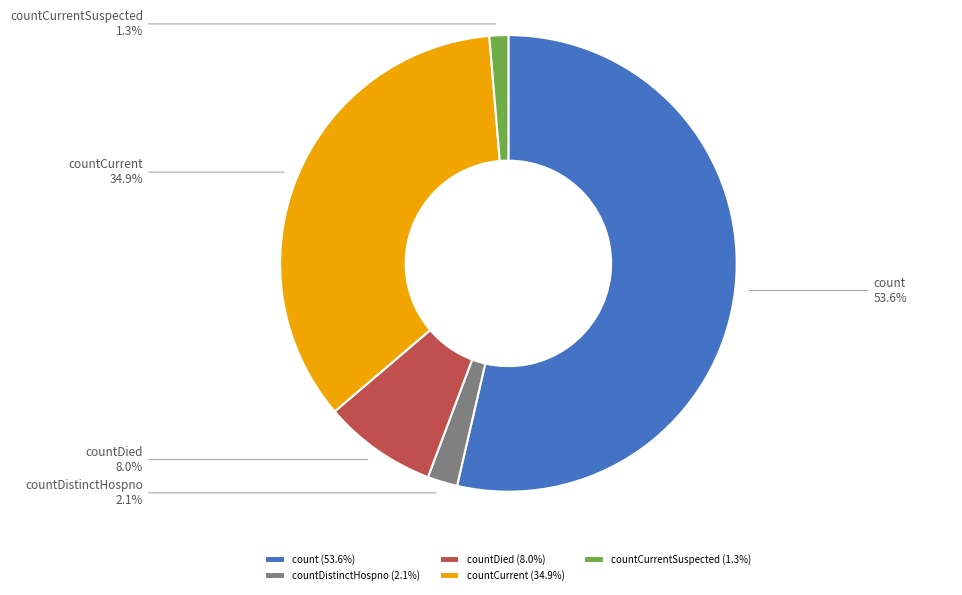

Which category has the smallest portion of the pie?

countCurrentSuspected